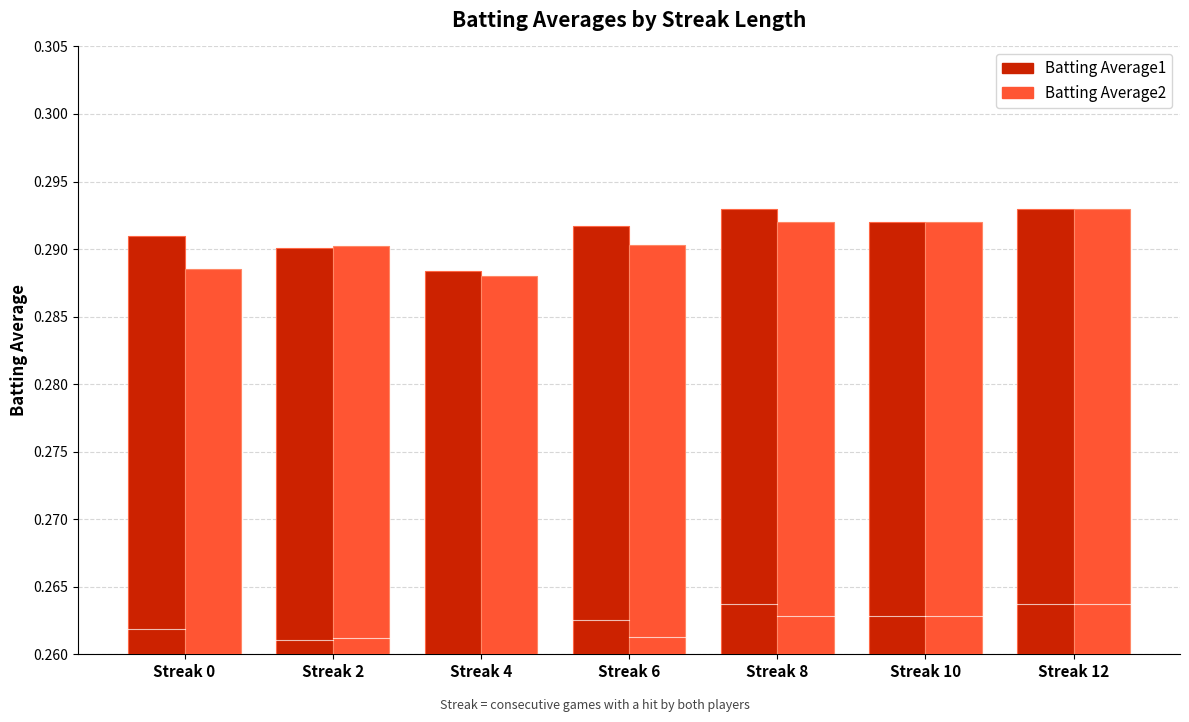

Is the value of Batting Average2 at Streak 10 greater than the value of Batting Average1 at Streak 0?

Yes